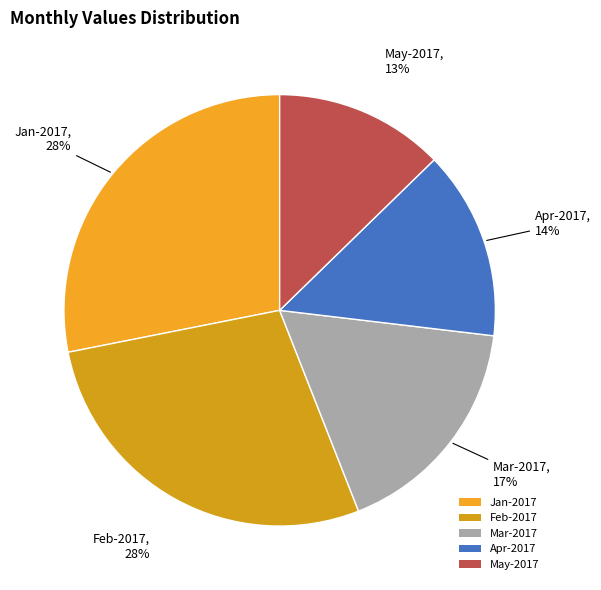

Is the sum of Apr-2017 and Mar-2017 greater than half?

No